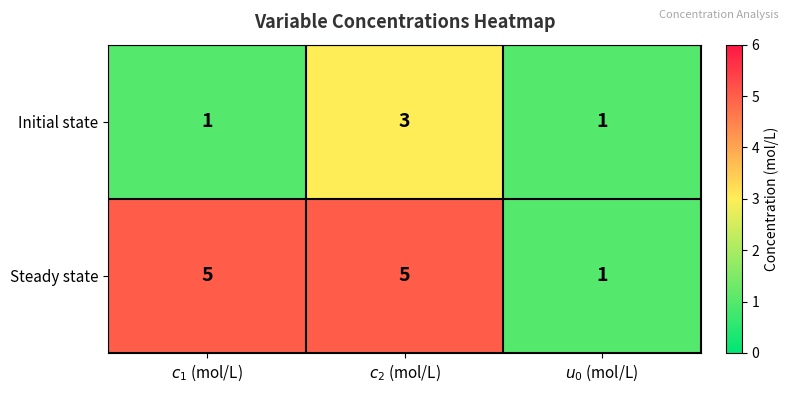

Which series has the largest total across all categories?

Steady state